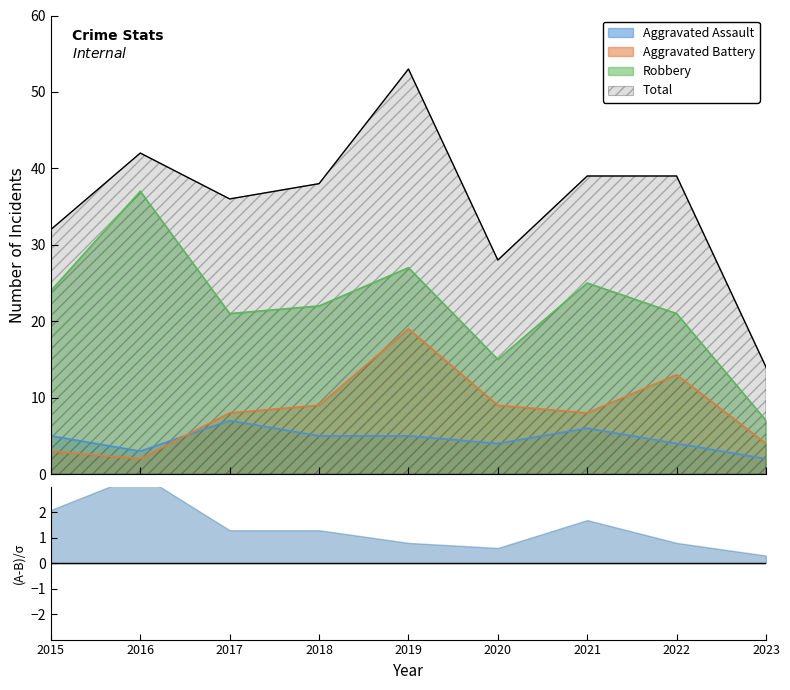

Reading left to right, transcribe all the data shown in this chart.

Aggravated Assault: 2015=5	2016=3	2017=7	2018=5	2019=5	2020=4	2021=6	2022=4	2023=2
Aggravated Battery: 2015=3	2016=2	2017=8	2018=9	2019=19	2020=9	2021=8	2022=13	2023=4
Robbery: 2015=24	2016=37	2017=21	2018=22	2019=27	2020=15	2021=25	2022=21	2023=7
Total: 2015=32	2016=42	2017=36	2018=38	2019=53	2020=28	2021=39	2022=39	2023=14